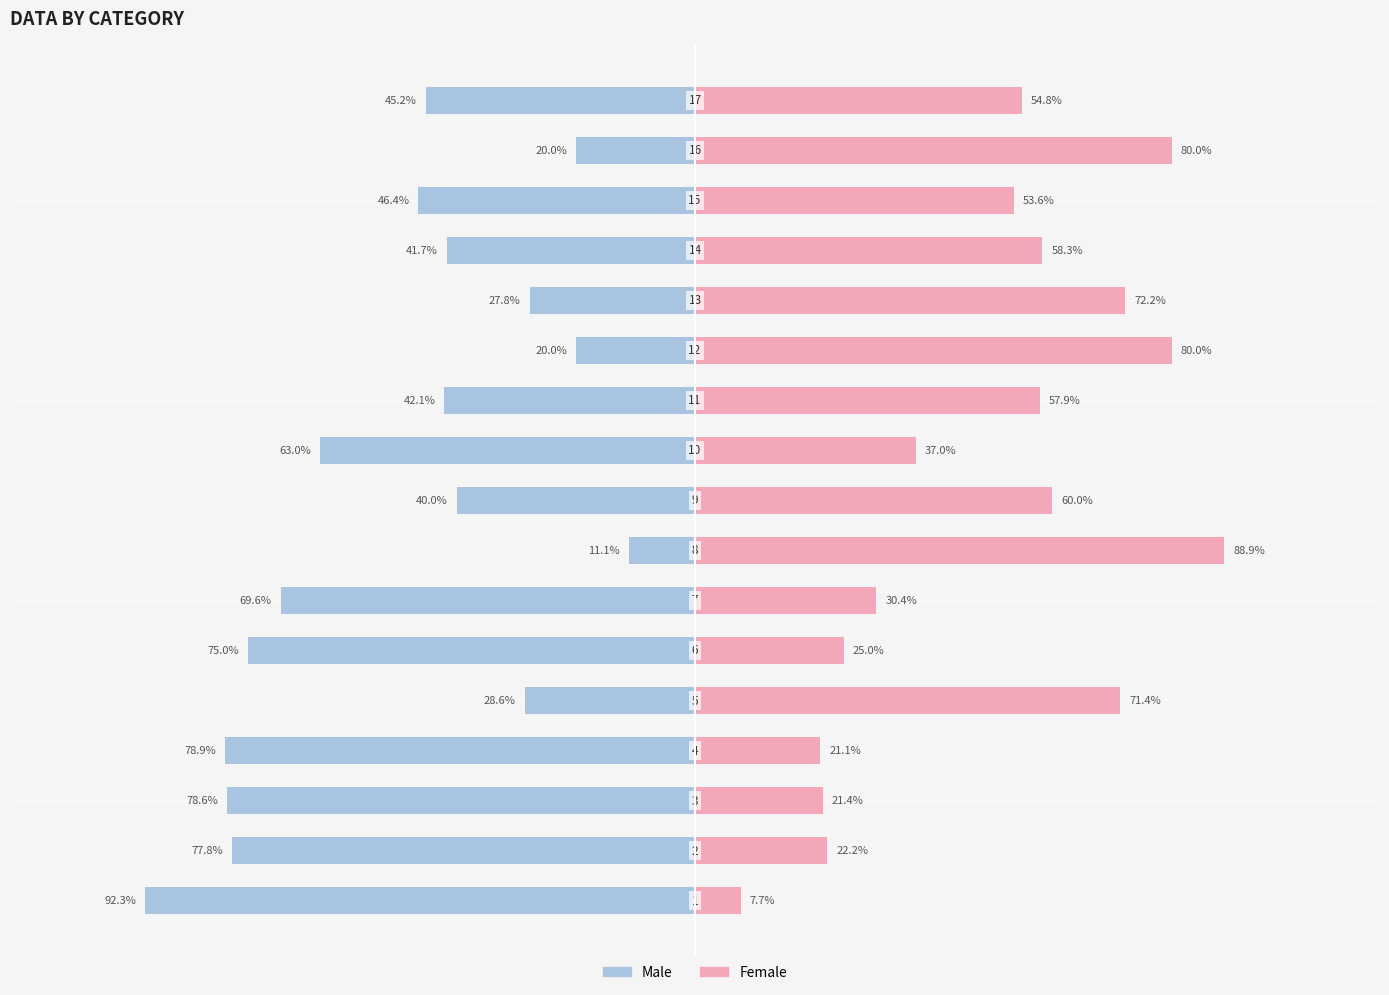

How many categories are shown in the chart?

17